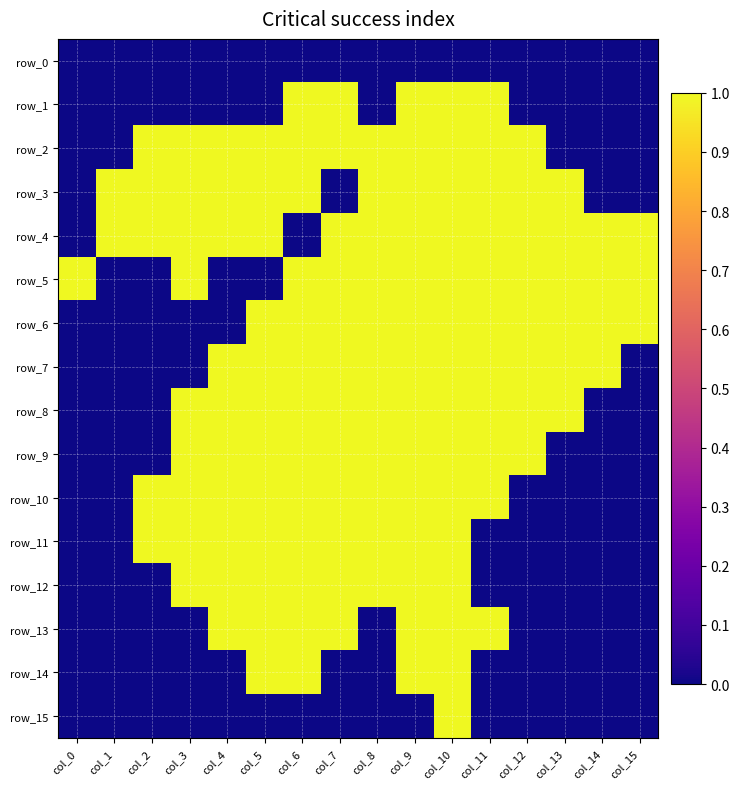

Which series has the widest spread of values?

row_1